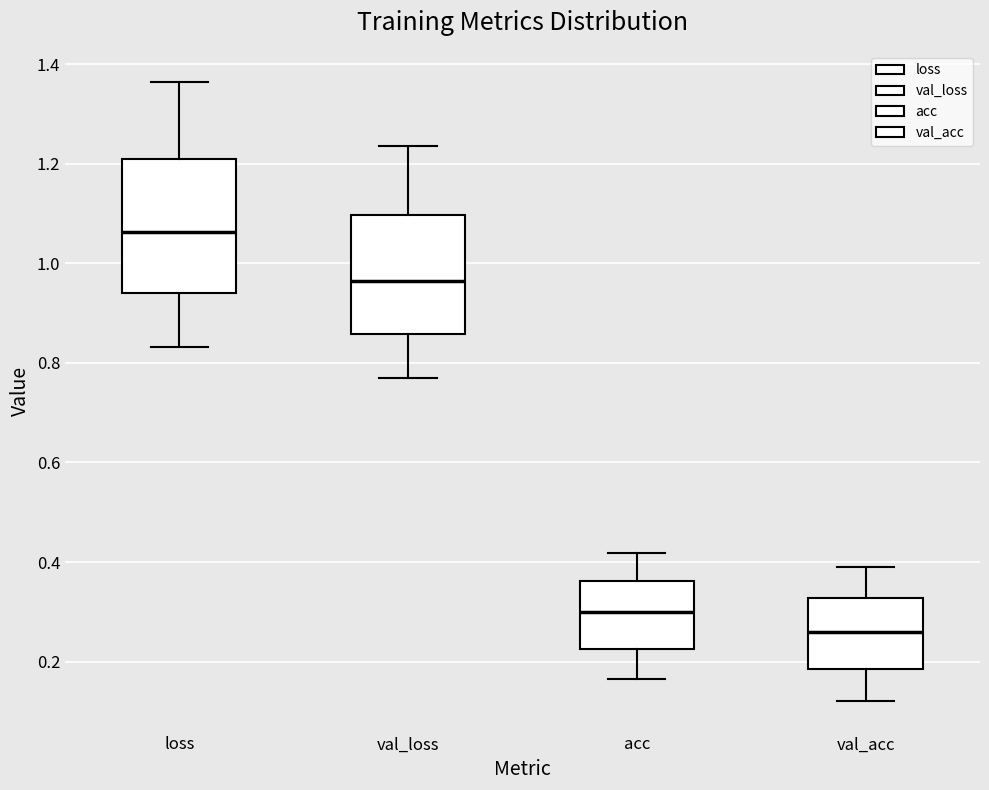

Which box has the highest median line?

loss